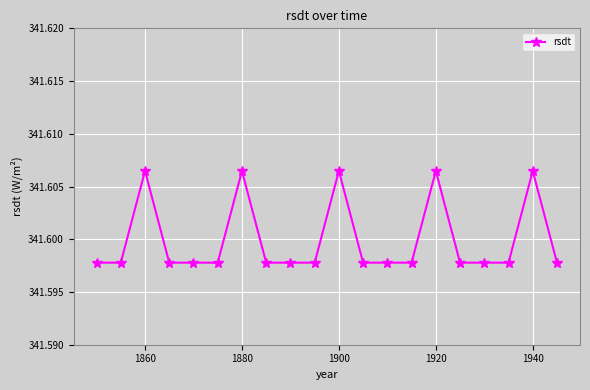

Does the chart display data point markers on the line(s)?

Yes